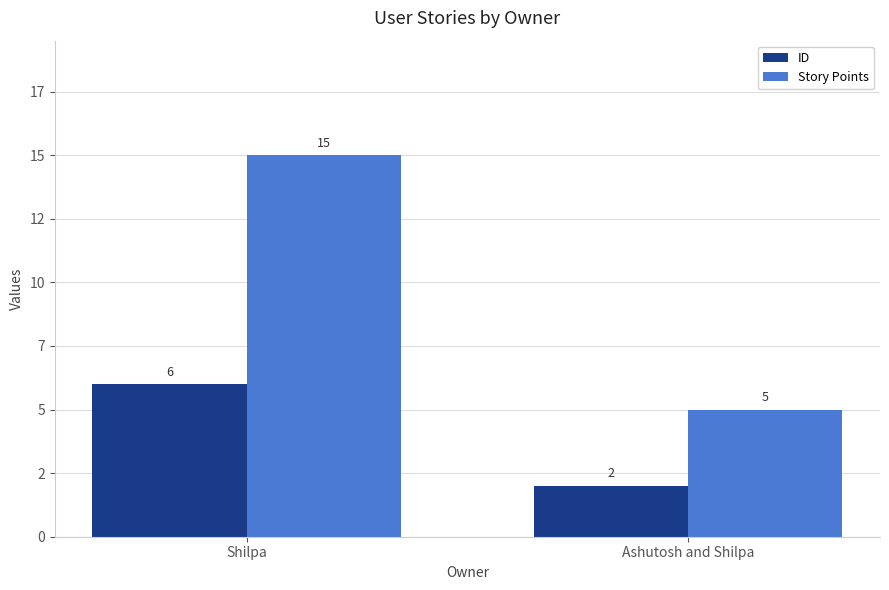

Between Shilpa and Ashutosh and Shilpa, which series saw the biggest shift?

Story Points